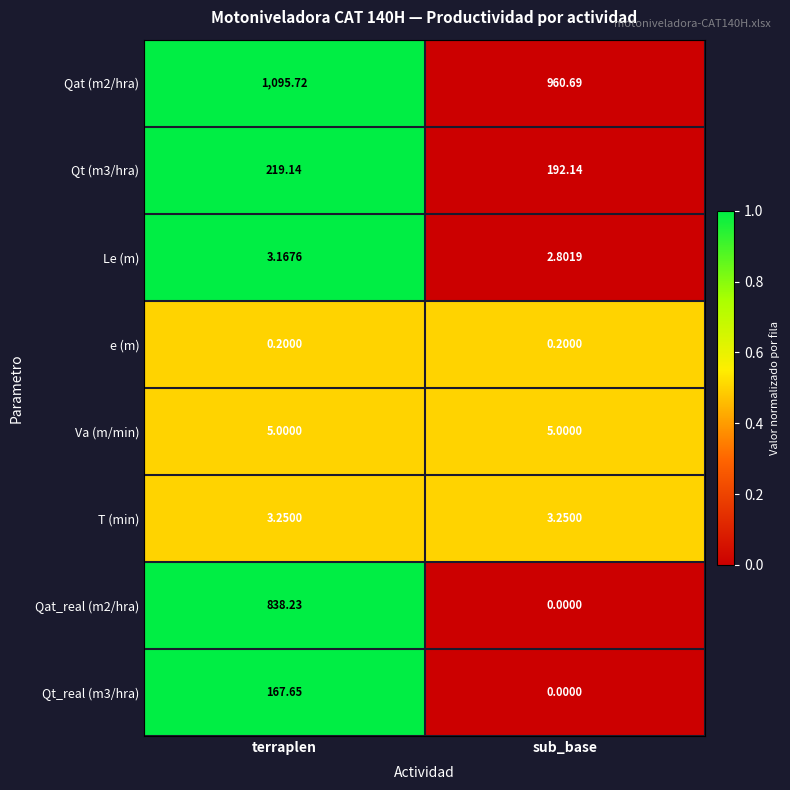

Between terraplen and sub_base, which series saw the biggest shift?

Qat_real (m2/hra)